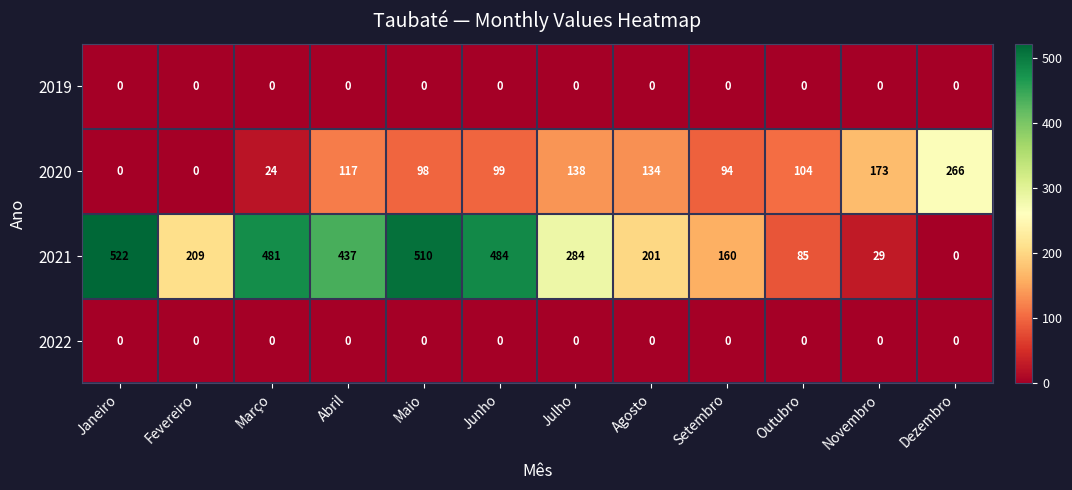

Which category has the lowest value in the 2021 series?

Dezembro